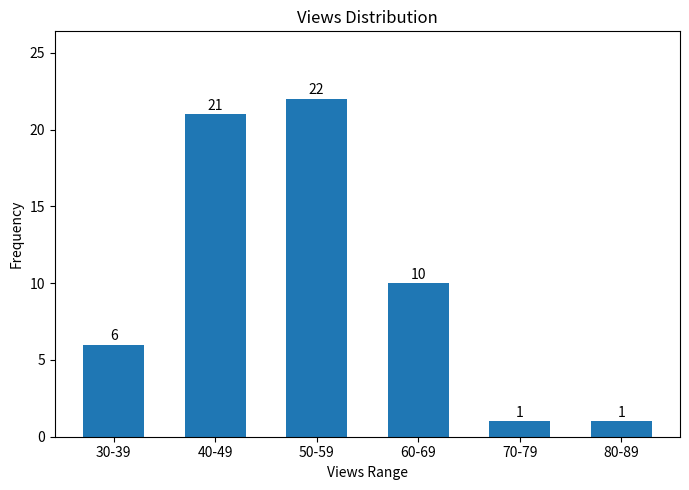

At which category does the chart reach its peak across all series?

50-59